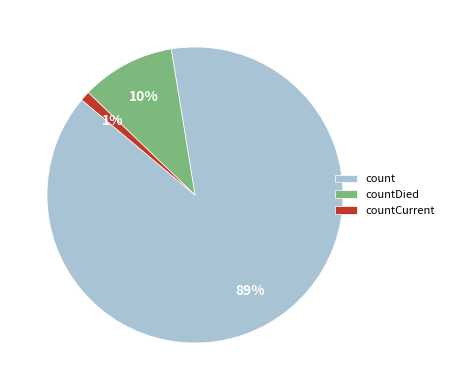

What is the largest slice in the pie chart?

count